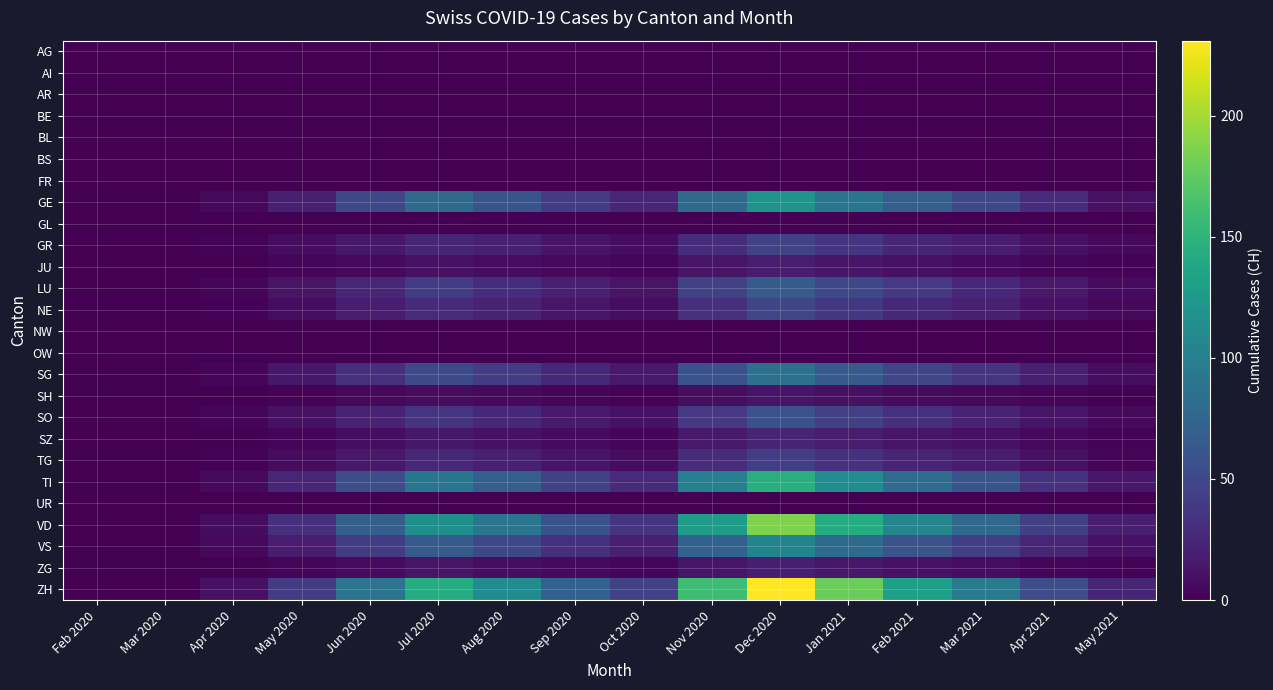

How many series are shown in this chart?

26